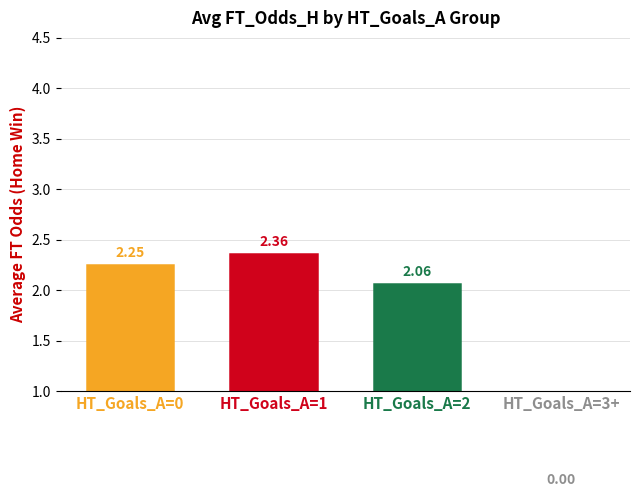

What is the difference between the highest and lowest values at HT_Goals_A=1?

0.3